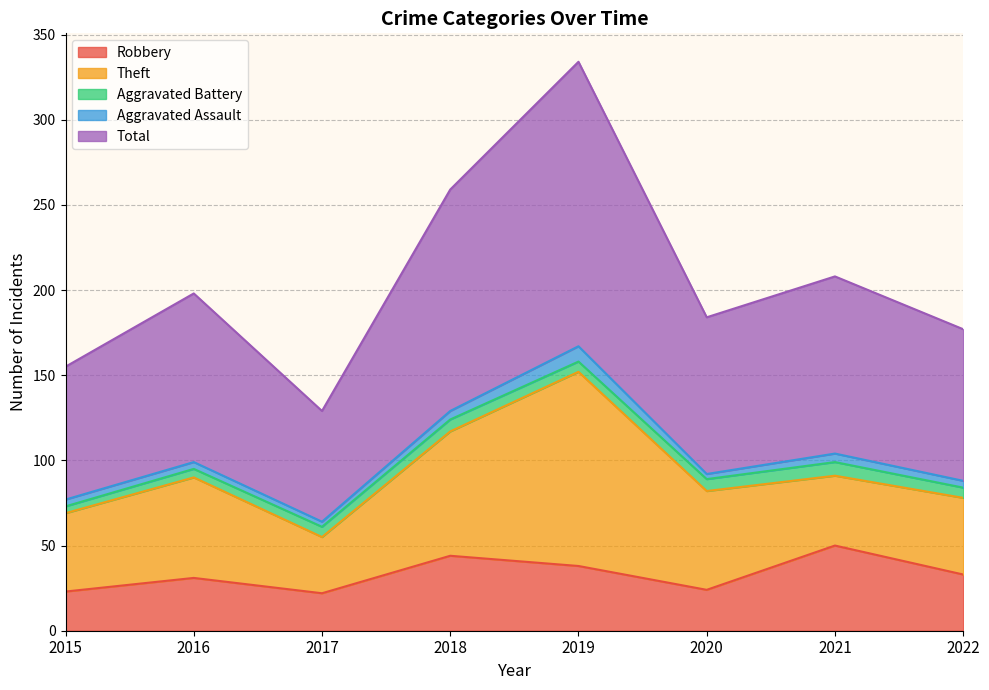

Read the Aggravated Battery value at 2016.

5